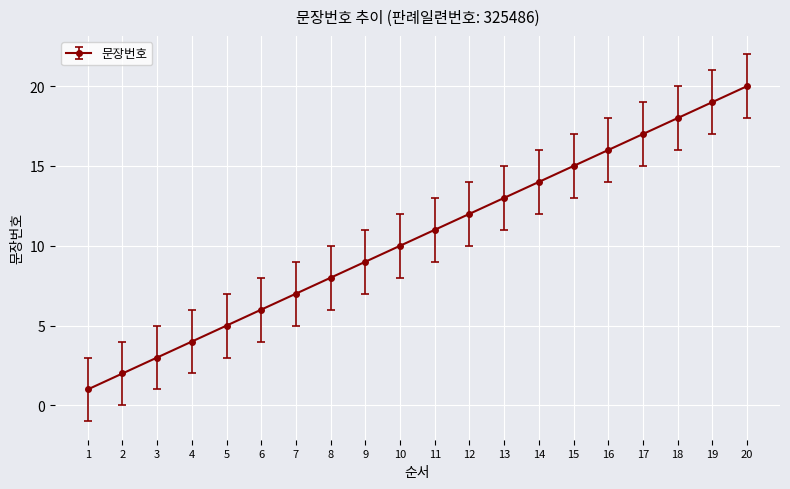

Reading right to left, extract all data points from this chart.

20=20	19=19	18=18	17=17	16=16	15=15	14=14	13=13	12=12	11=11	10=10	9=9	8=8	7=7	6=6	5=5	4=4	3=3	2=2	1=1